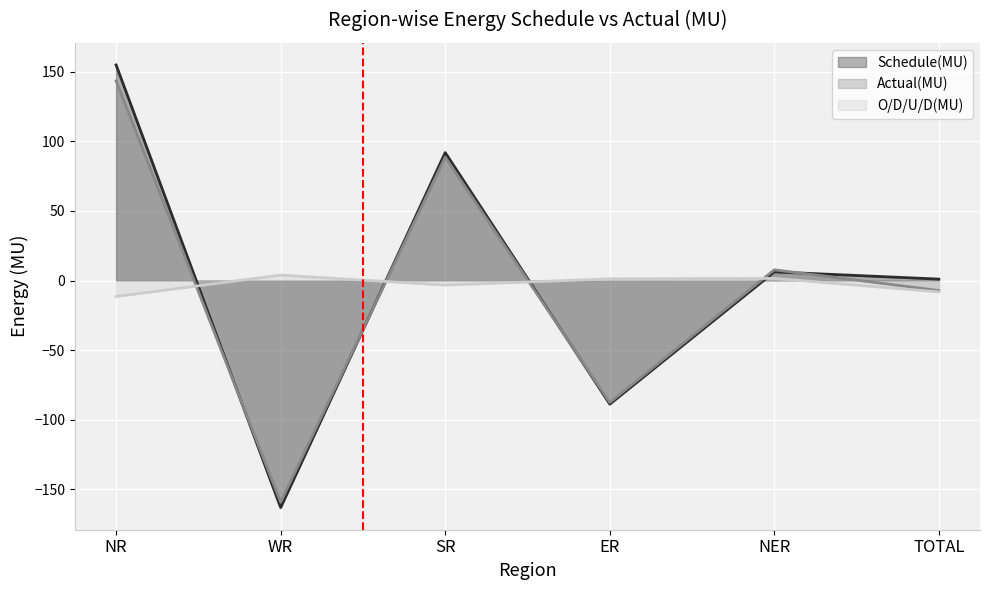

List the labels in order of Actual(MU) value, largest first.

NR, SR, NER, TOTAL, ER, WR